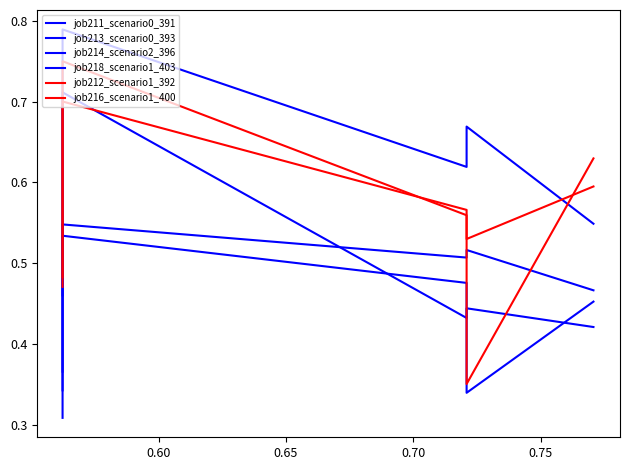

At how many categories does at least one series exceed 0?

5